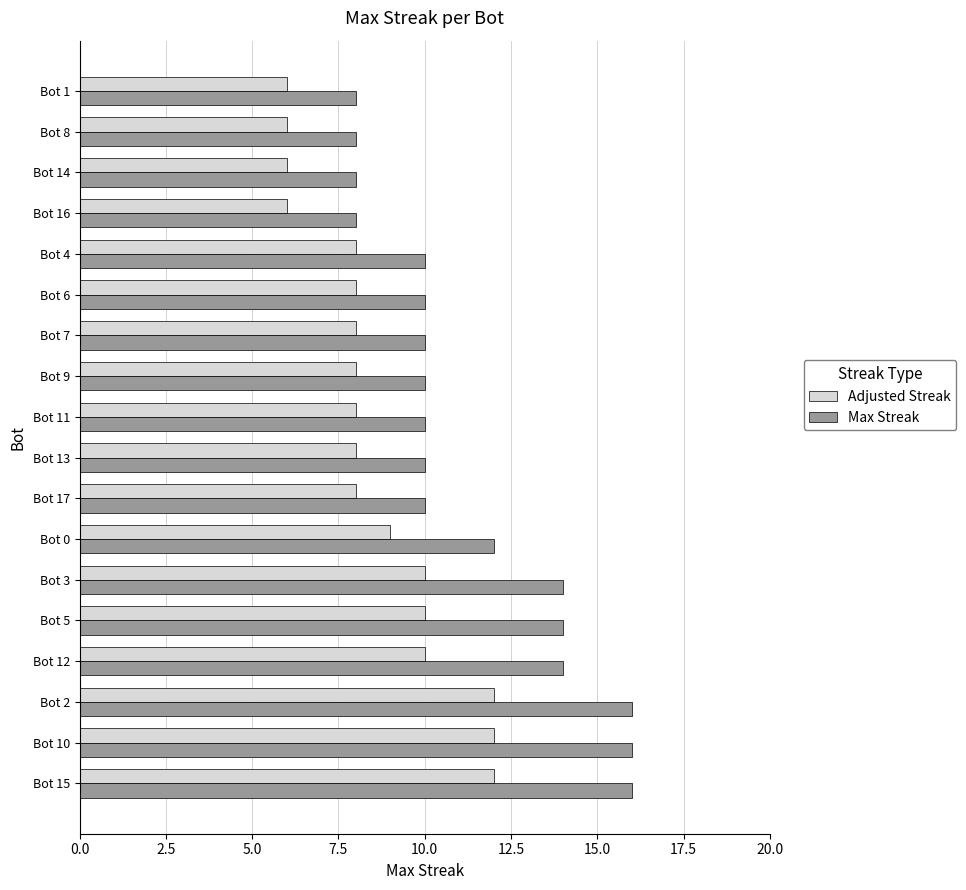

Where is Max Streak nearest to the value 12?

Bot 0